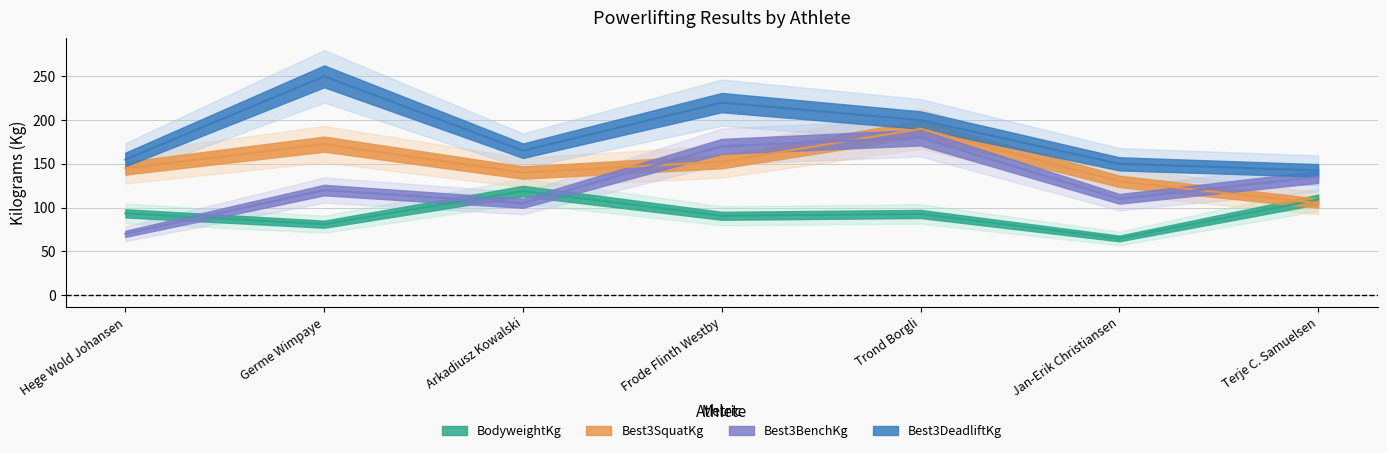

True or false: Best3BenchKg has more than 1 interior local peaks.

True